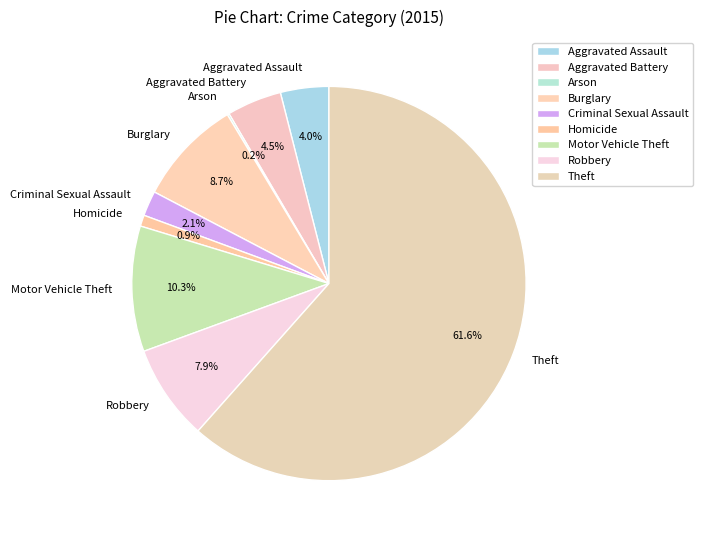

Is it true that Theft is 62% of the pie?

True